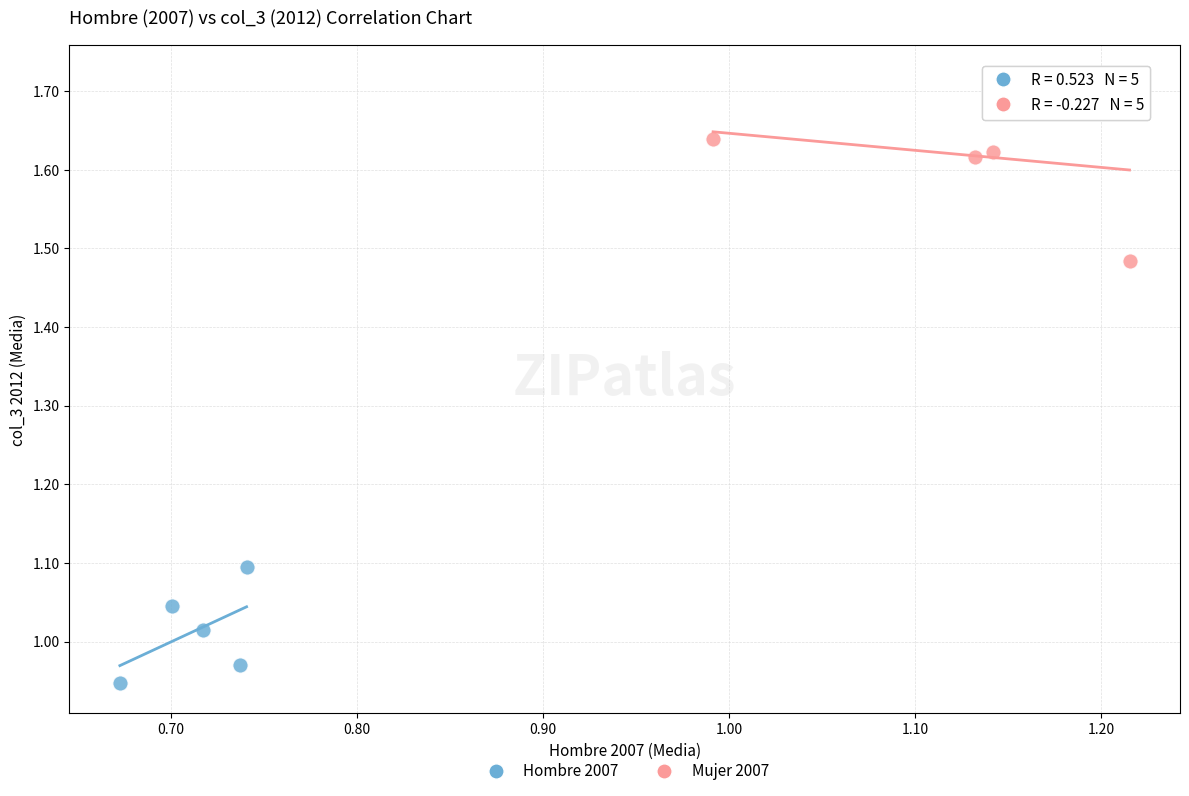

Which series has the widest spread of Y values?

Mujer 2007